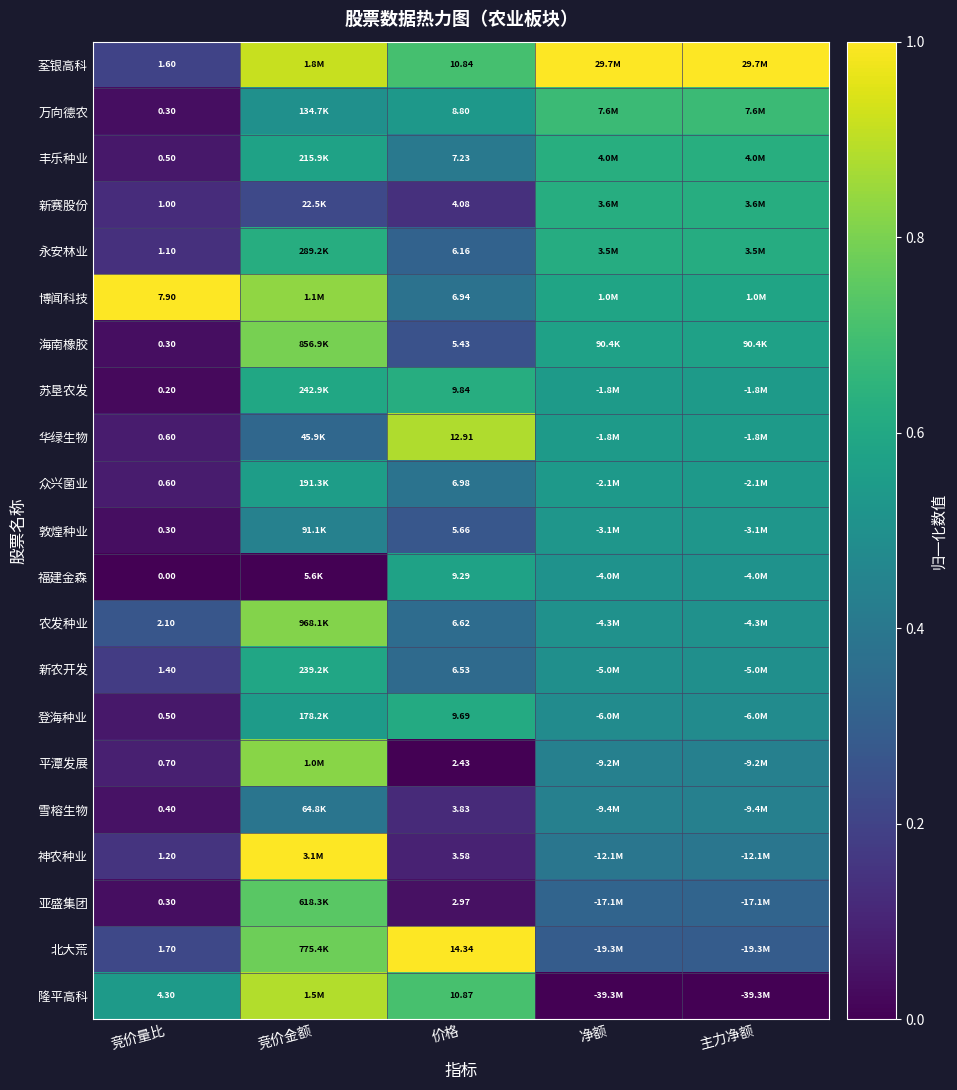

Where is 苏垦农发 nearest to the value 0?

竞价量比